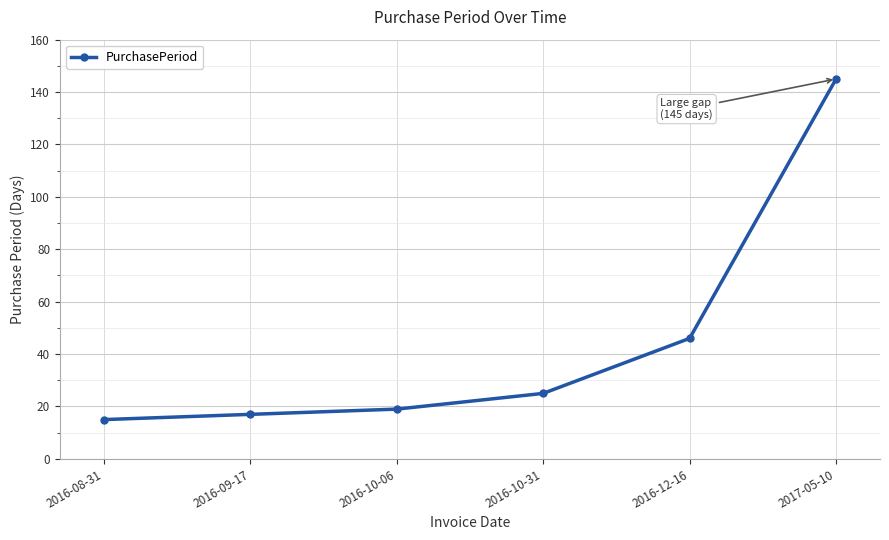

Which label corresponds to the smallest value in the chart?

2016-08-31